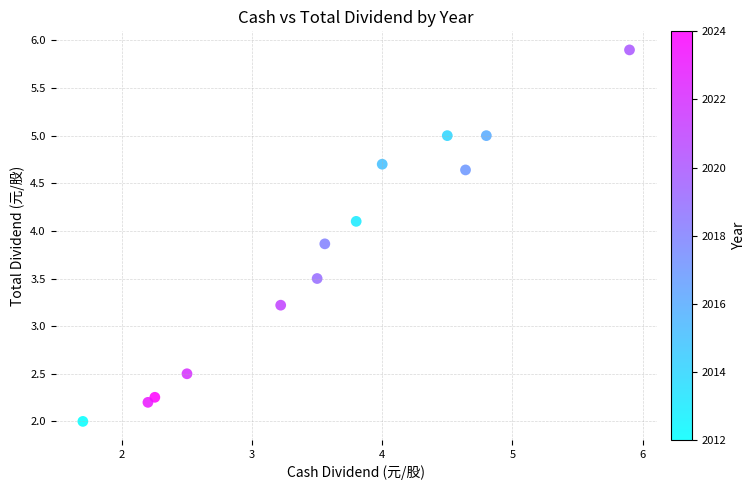

What Y value in the scatter plot is closest to 3?

3.2